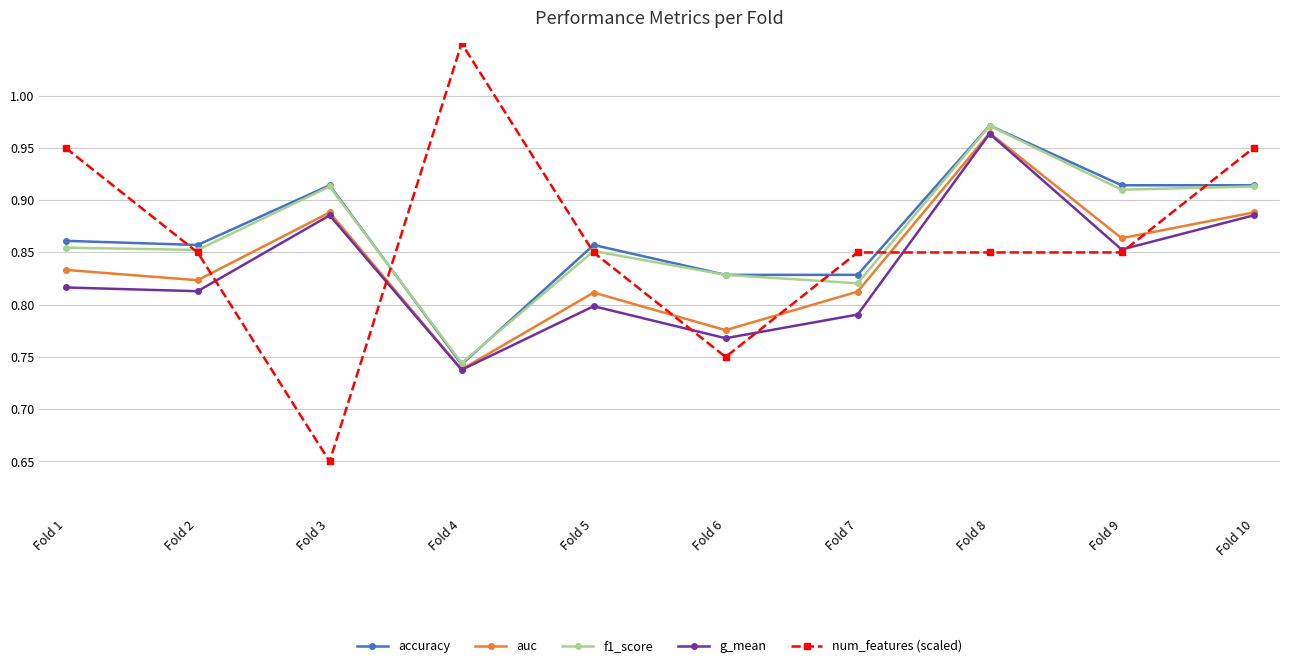

At which category does f1_score reach its first local peak?

Fold 3